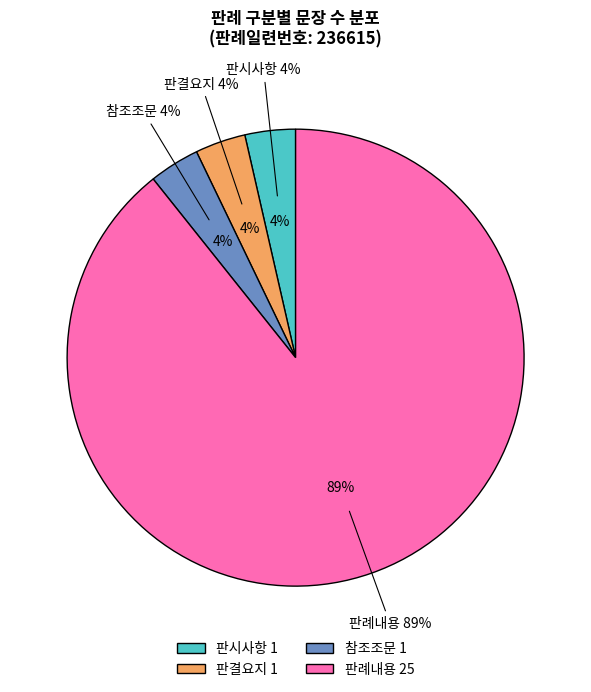

Combined, what portion of the pie is 참조조문 and 판시사항?

7.1%